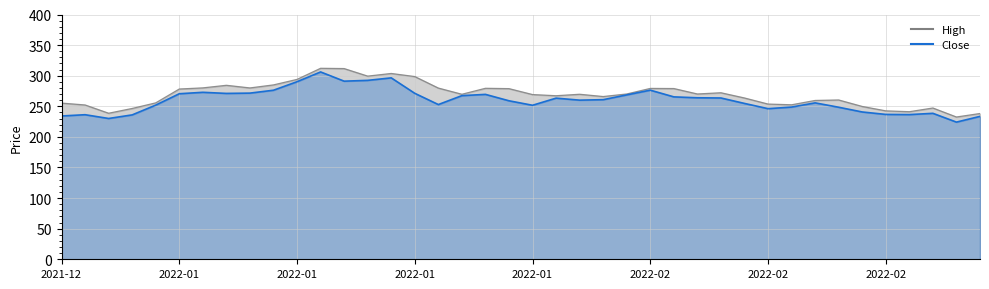

What is the value of the High point at the 23rd from the left?

269.7